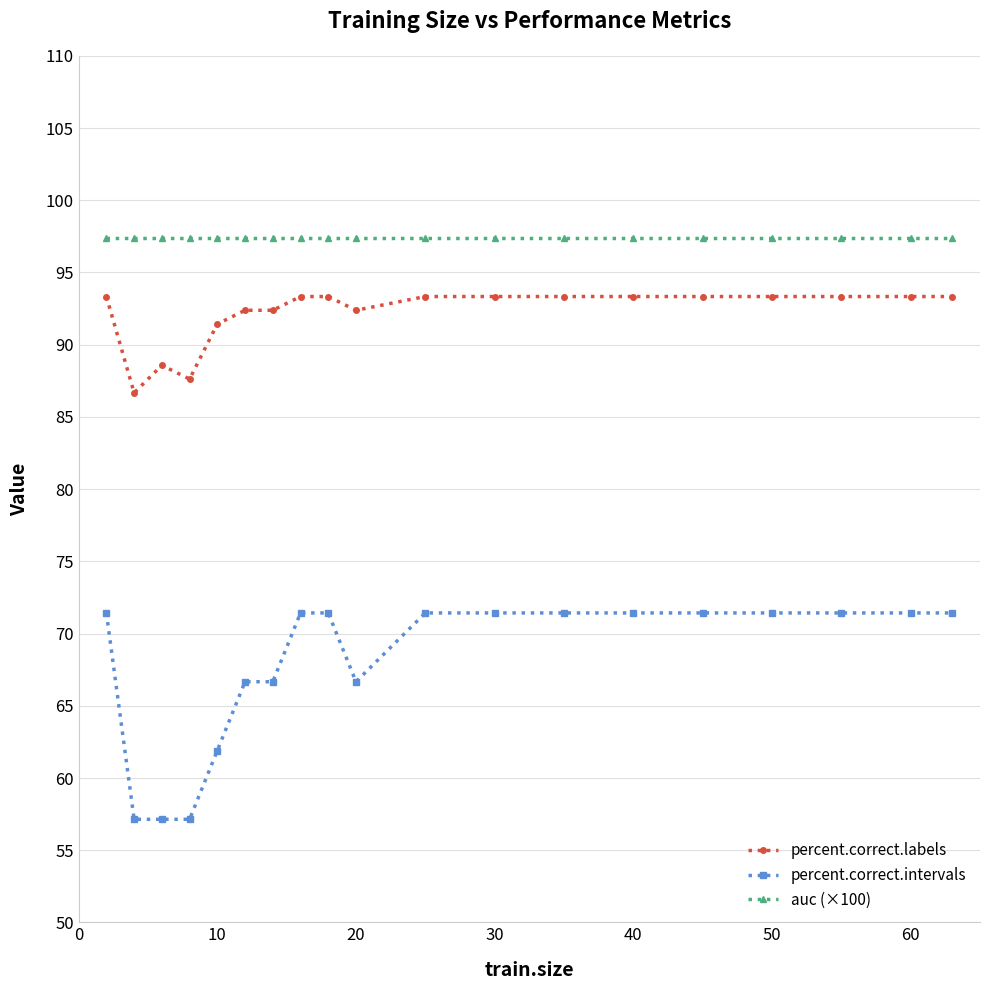

What is the sum of all percent.correct.labels values?

1751.4